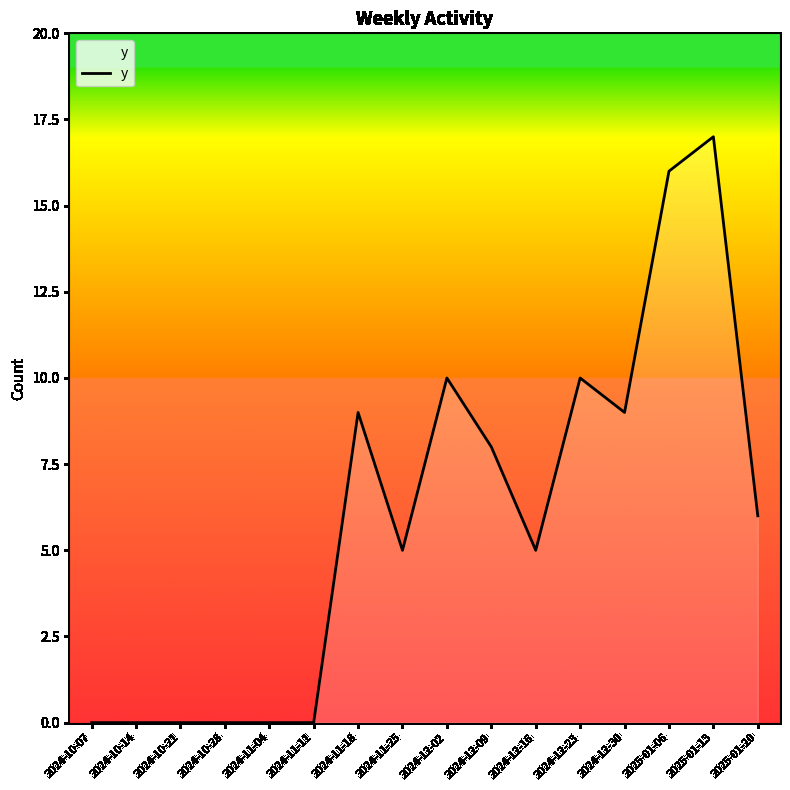

What is the difference between the values at 2025-01-06 and 2024-11-04?

16